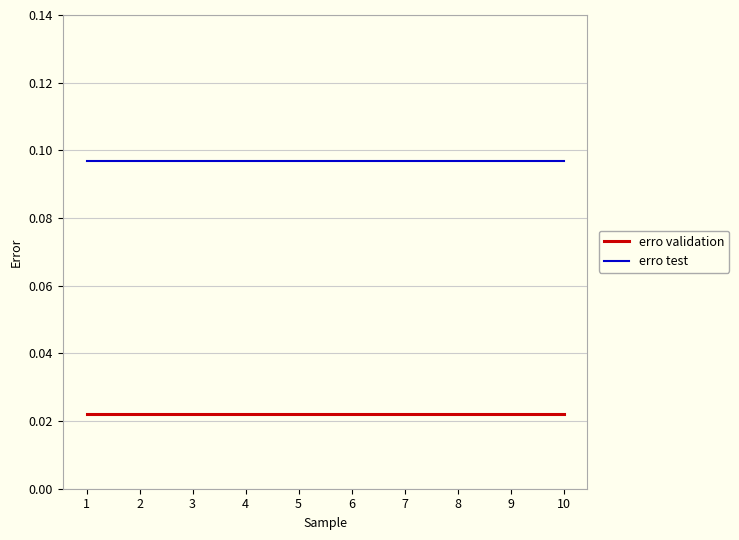

True or false: erro test and erro validation cross at least once.

False